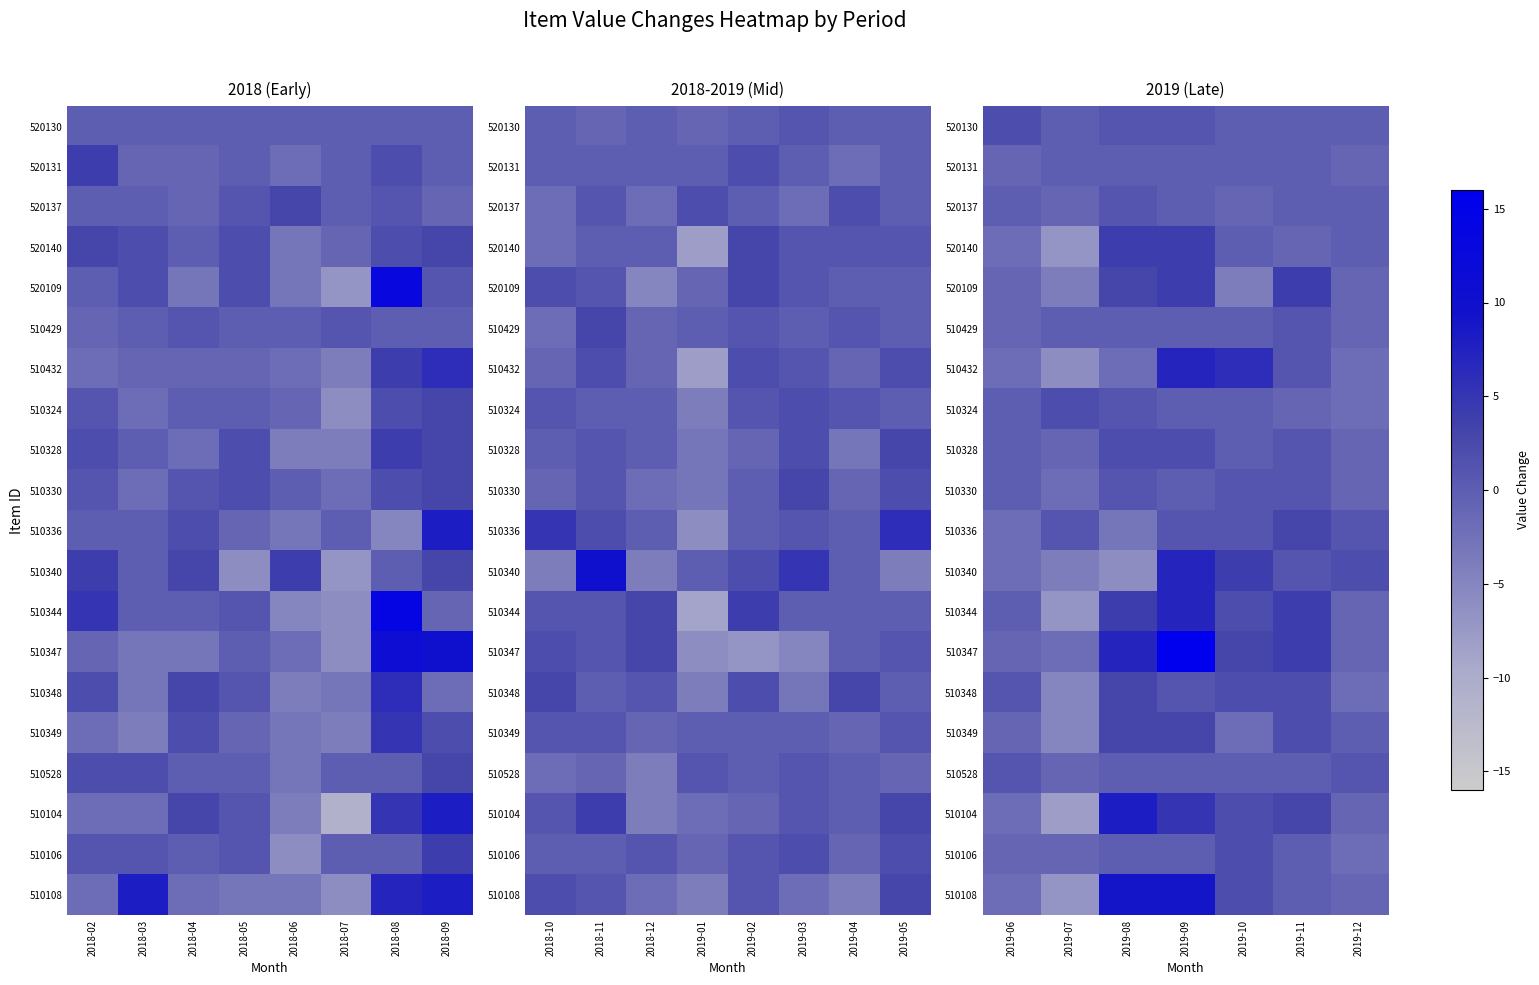

How many data points does each series have?

7